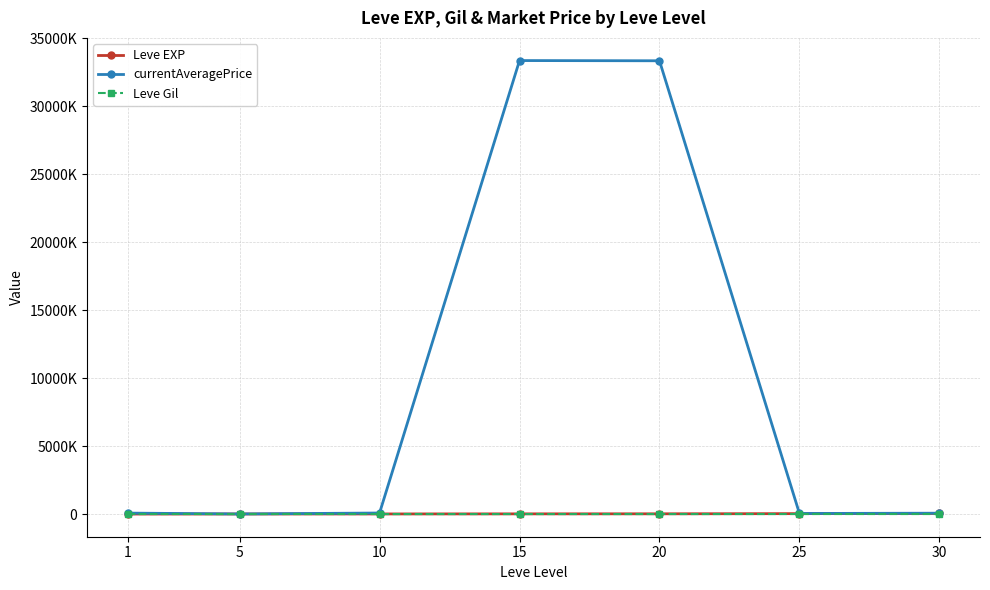

What is the difference between the highest and lowest values at 15?

33374492.2